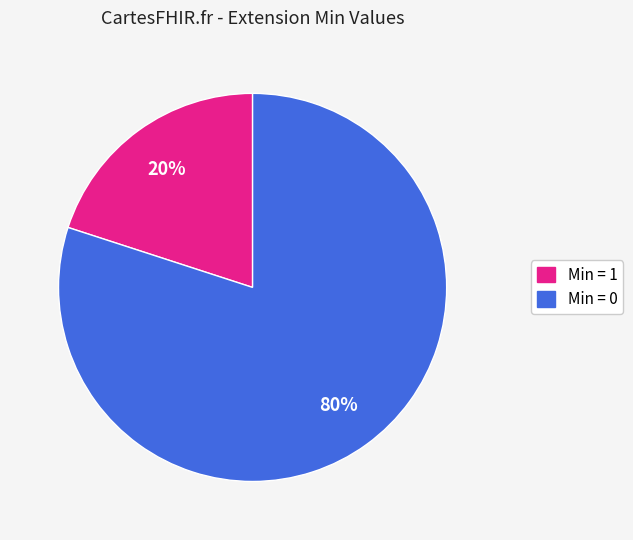

To the nearest percent, what is the average slice percentage?

50%